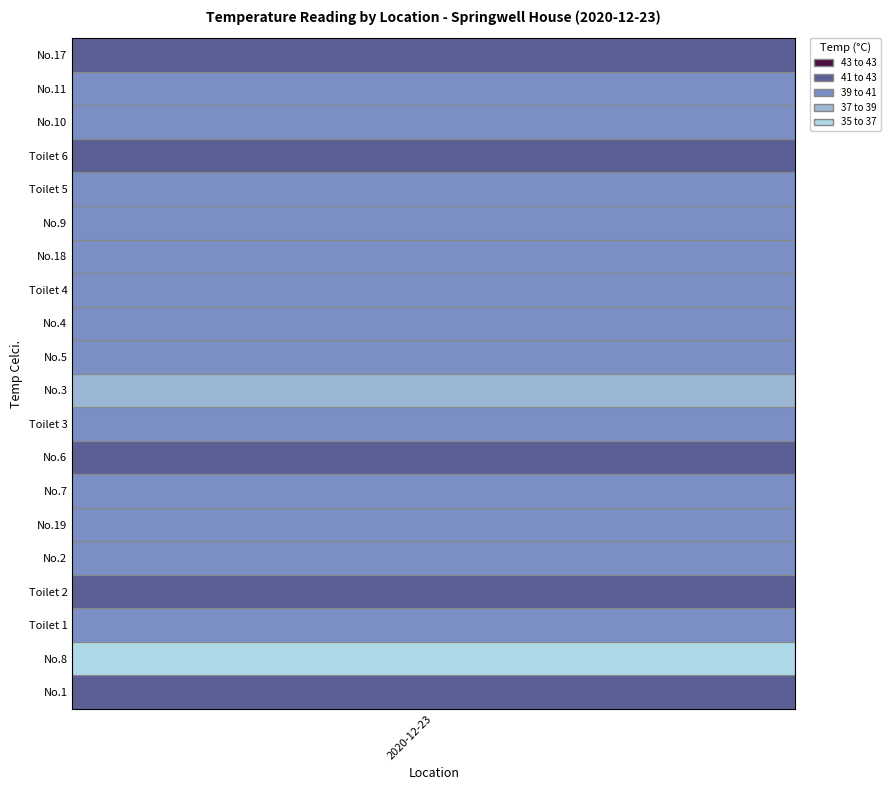

Reading left to right, extract all data points from this chart.

41	35	40	41	40	40	39	42	40	38	40	40	39	40	39	39	41	40	40	42